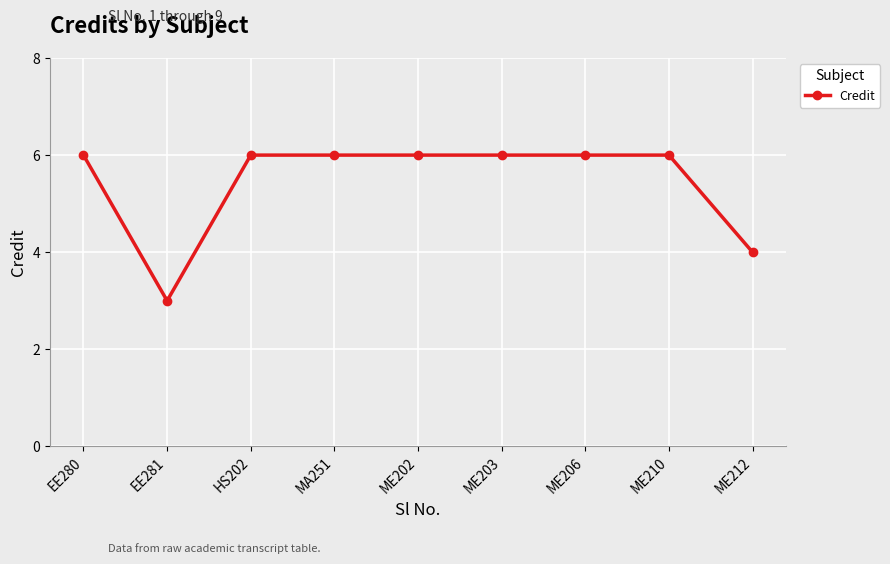

What is the smallest value displayed?

3